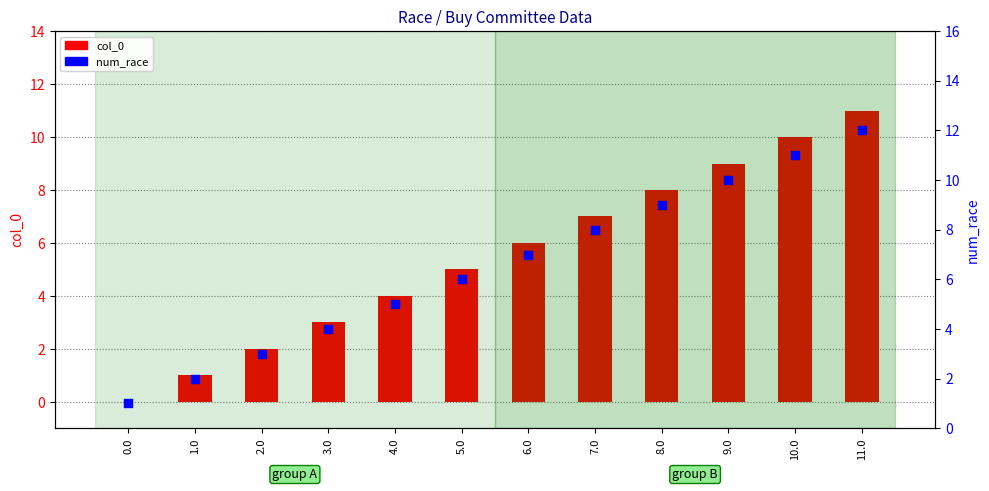

Which series reaches the maximum Y coordinate?

num_race